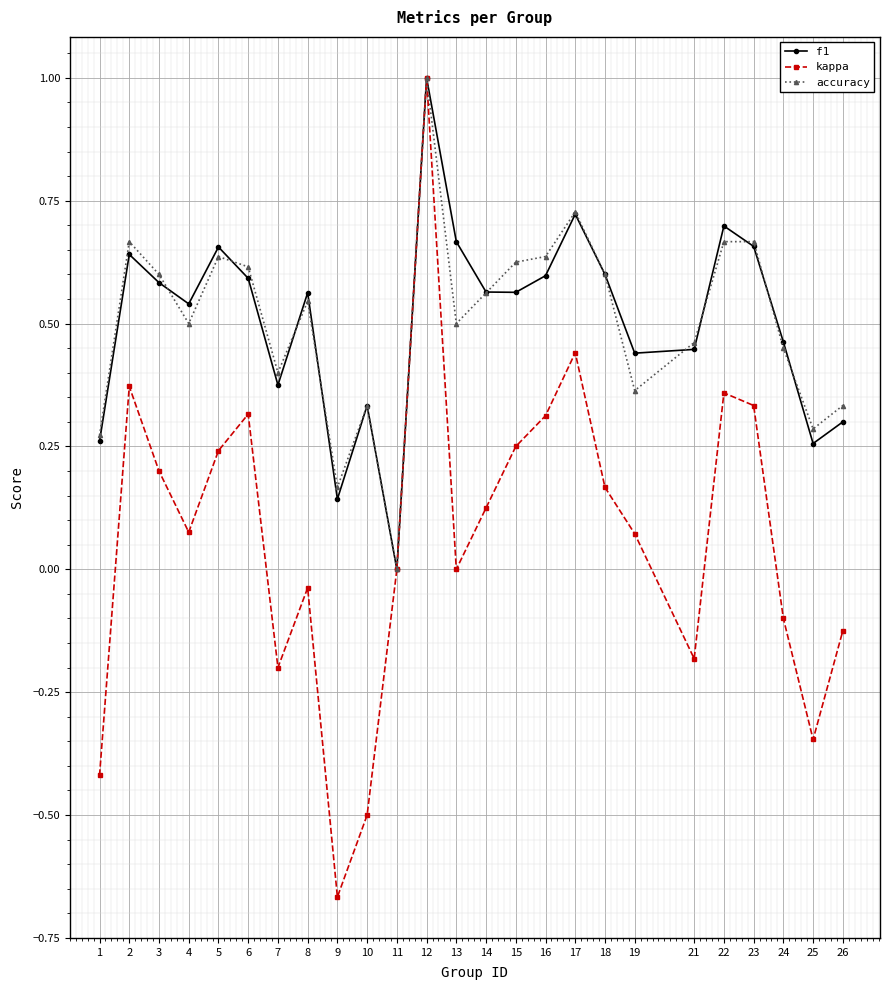

How many values in the f1 series exceed 0?

24